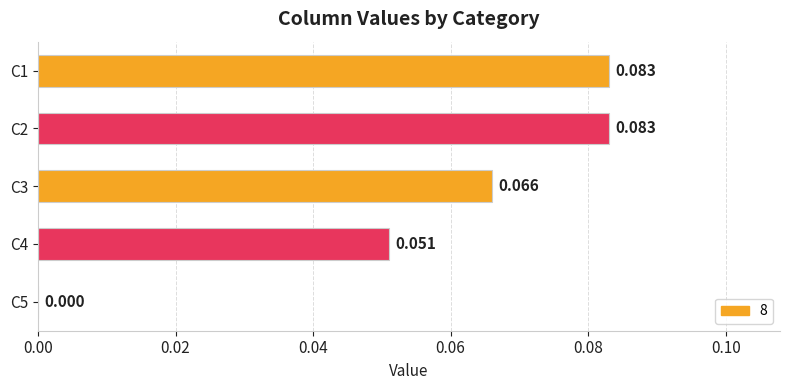

Count the number of data series in this chart.

1